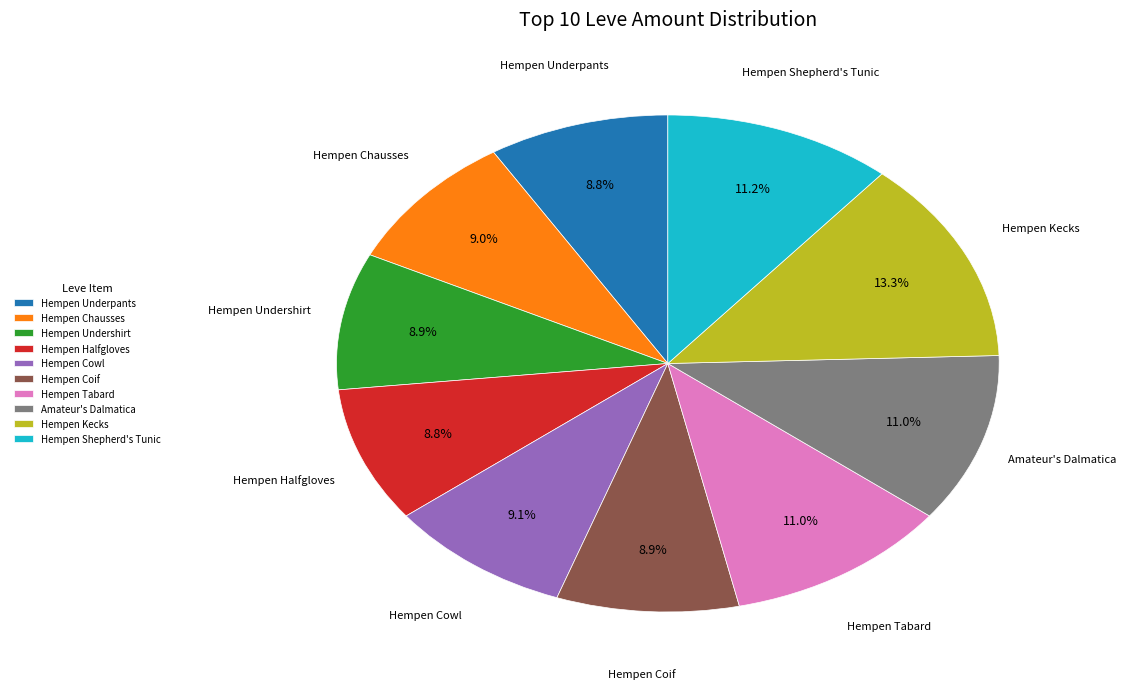

How many slices are in this pie chart?

10